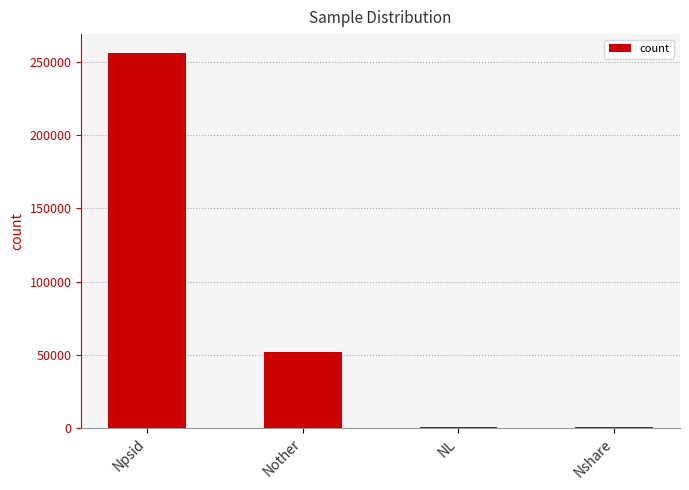

Which category has the highest value across all series?

Npsid